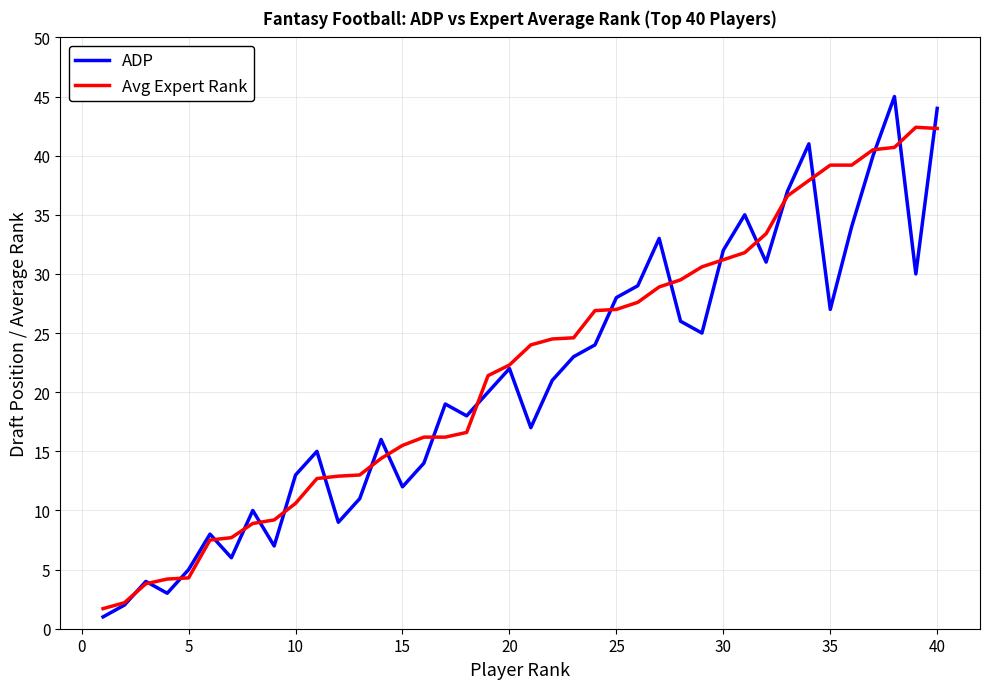

What is the minimum value for ADP?

1.0